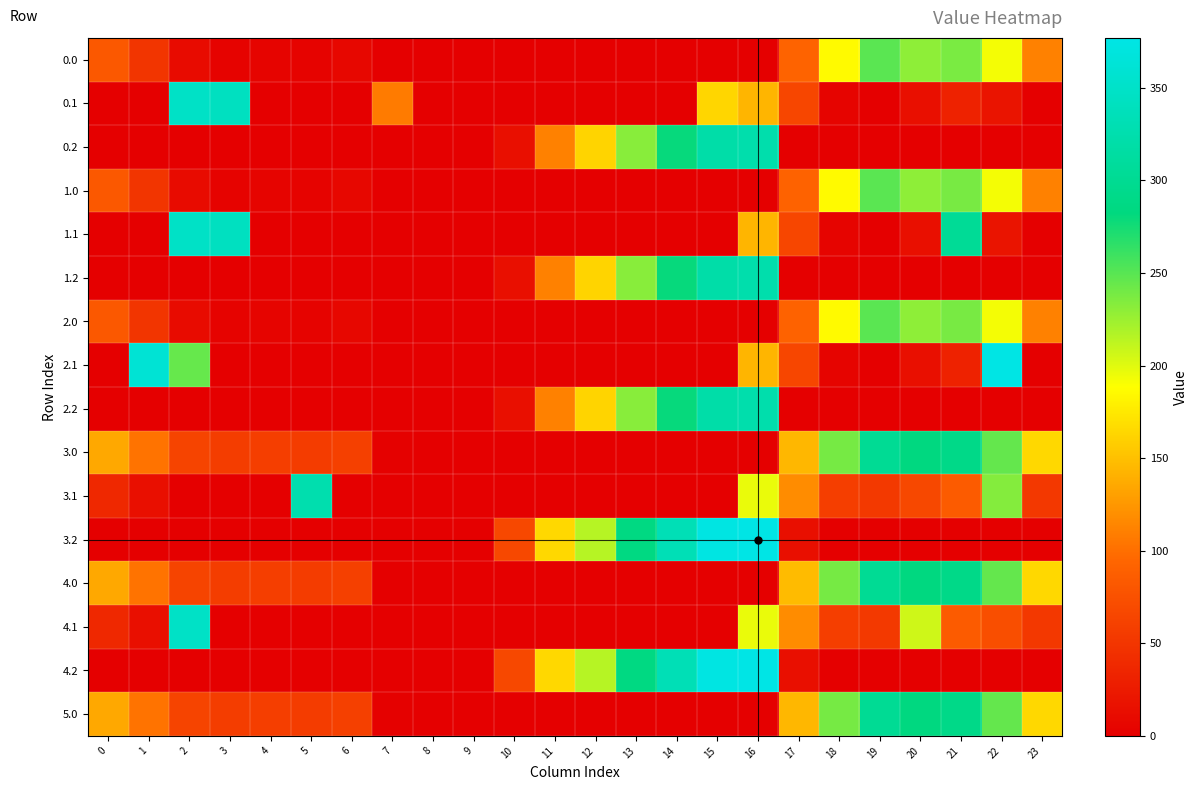

Rank the series at 4 from lowest to highest value.

0.1, 0.2, 1.1, 1.2, 2.1, 2.2, 3.1, 3.2, 4.1, 4.2, 0.0, 1.0, 2.0, 3.0, 4.0, 5.0